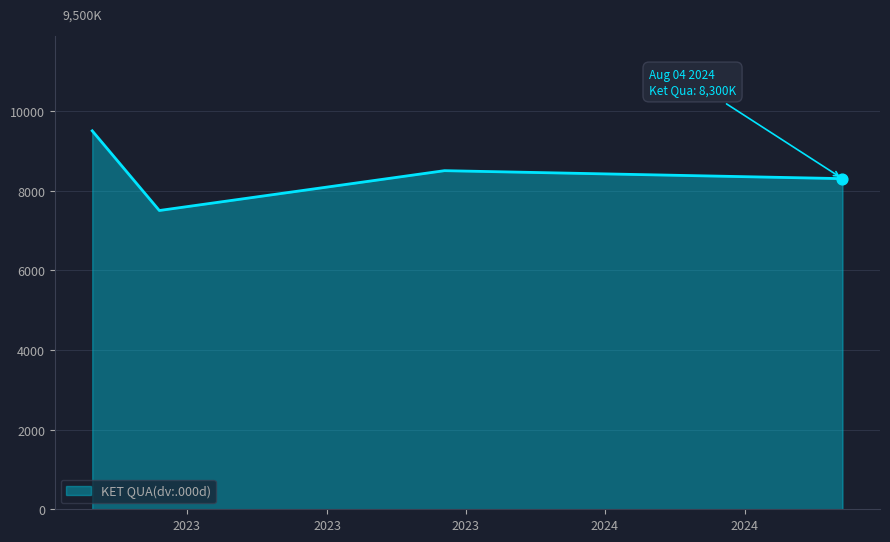

What is the greatest value displayed?

9500